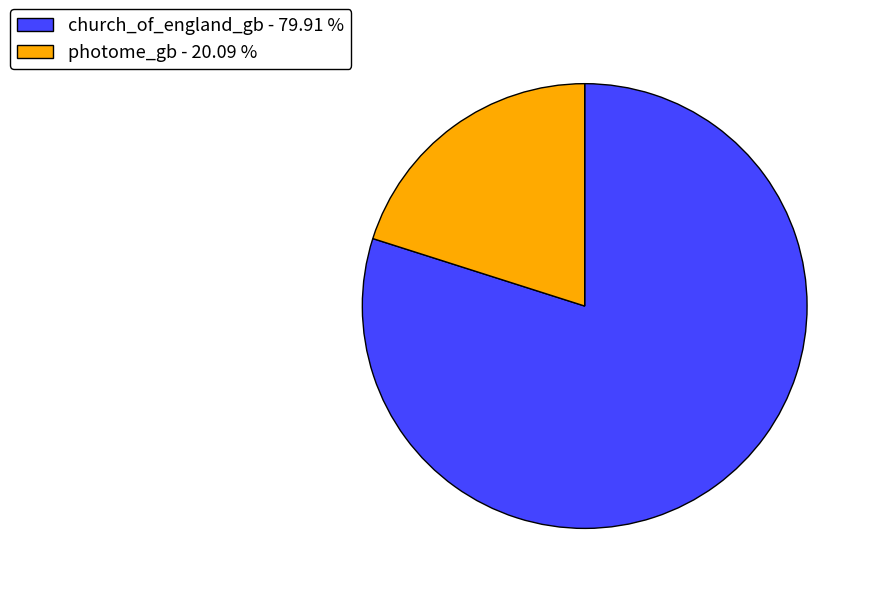

Between photome_gb - 20.09 % and church_of_england_gb - 79.91 %, which is larger?

church_of_england_gb - 79.91 %